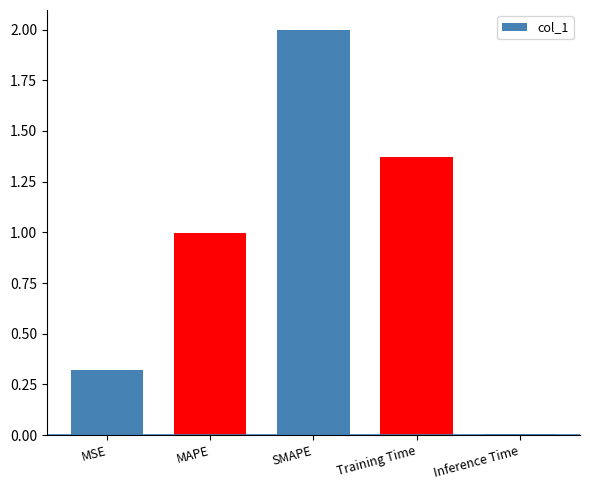

Which category has the highest value across all series?

SMAPE